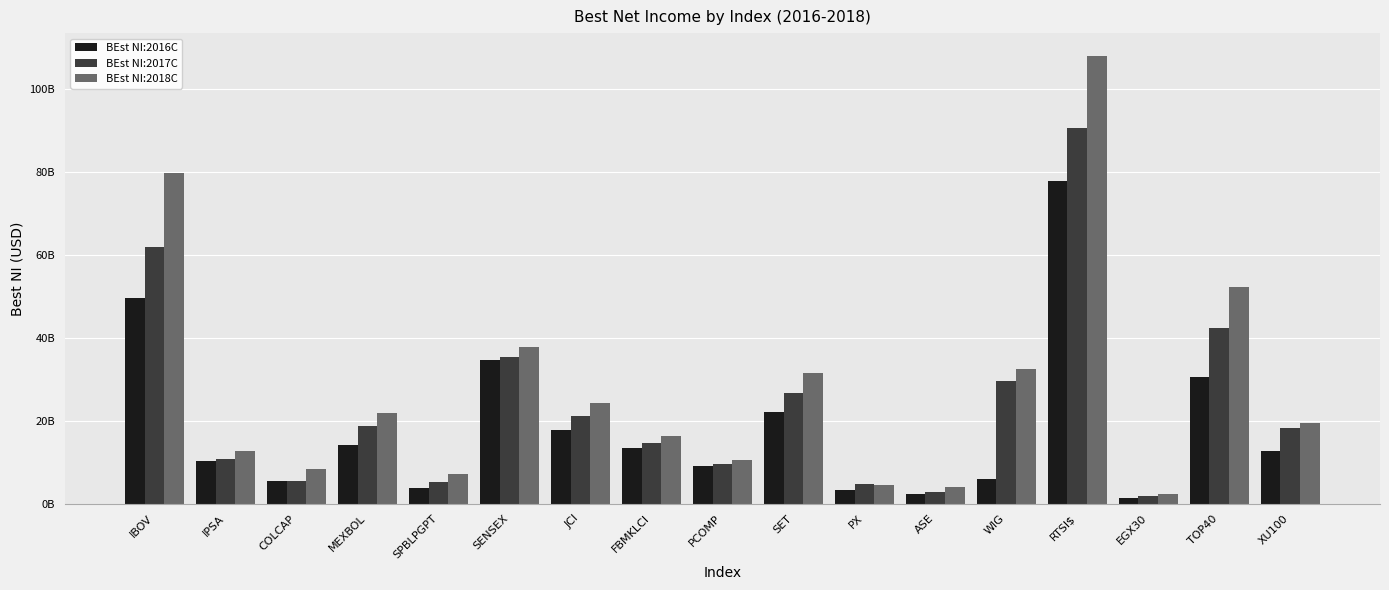

Which series changed the most between MEXBOL and TOP40?

BEst NI:2018C